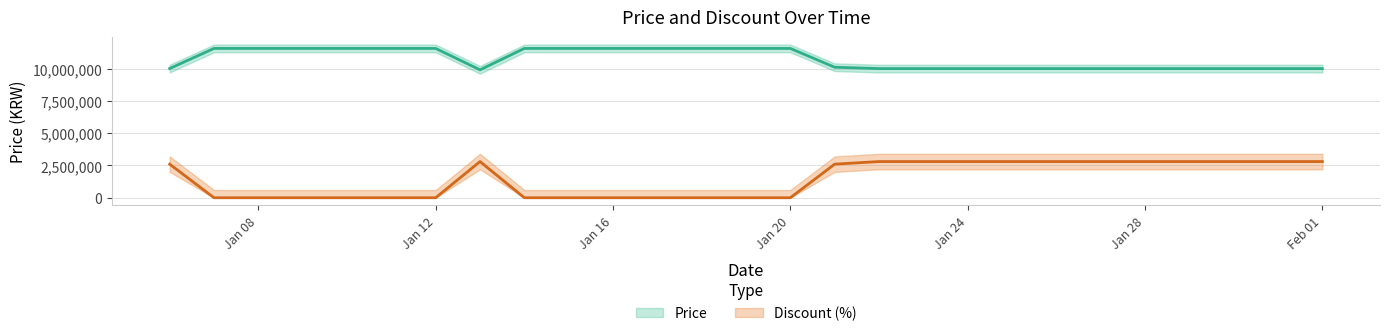

Which category has the highest value across all series?

2024-01-07